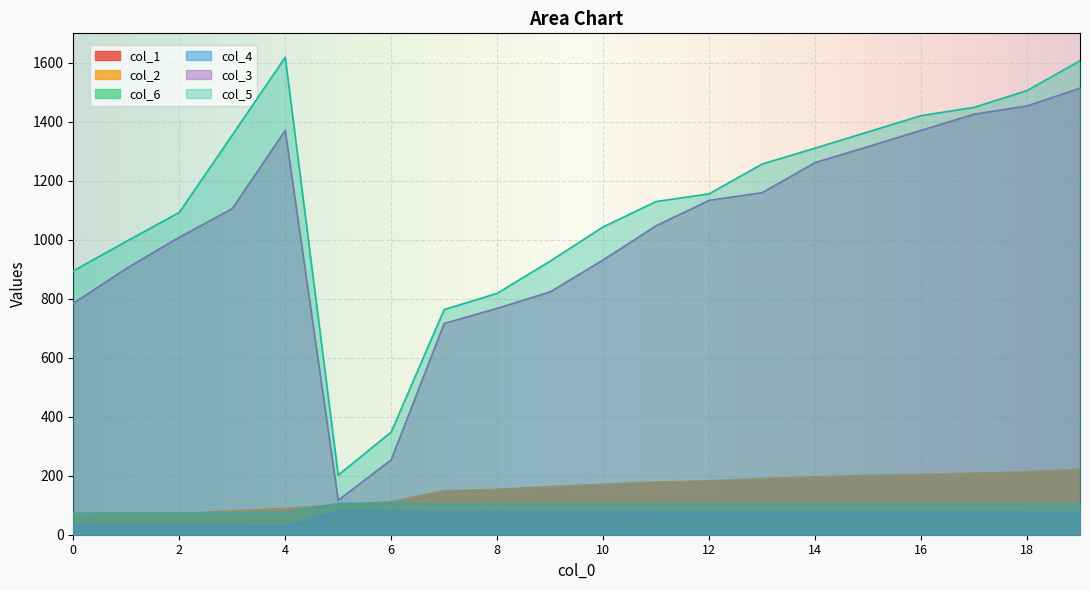

Which series has the widest spread of values?

col_5